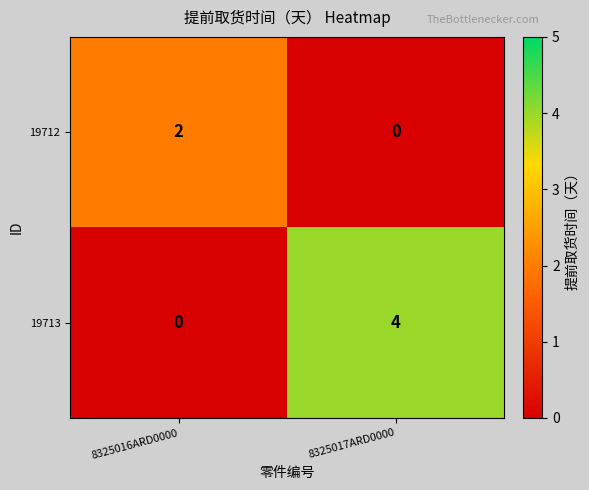

What is the total value across all series at 8325016ARD0000?

2